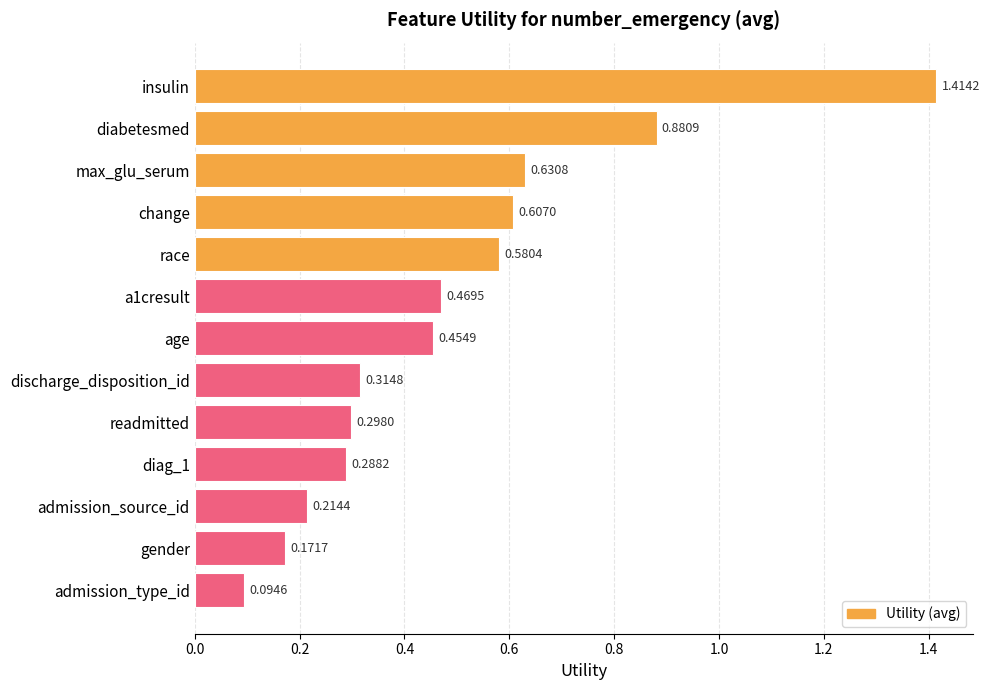

How many bars are there in total?

13